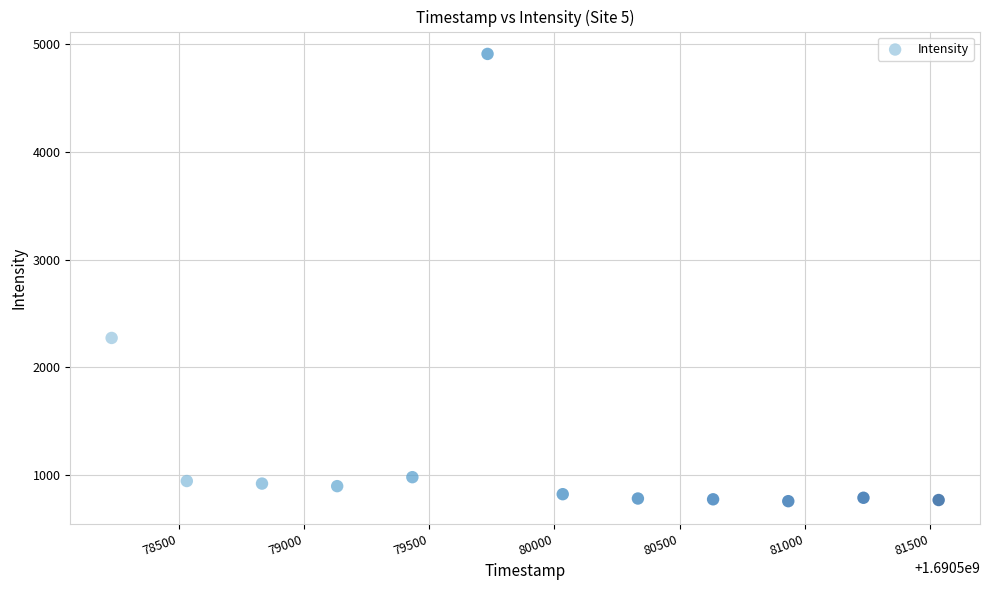

What Y value in the scatter plot is closest to 2834?

2273.9